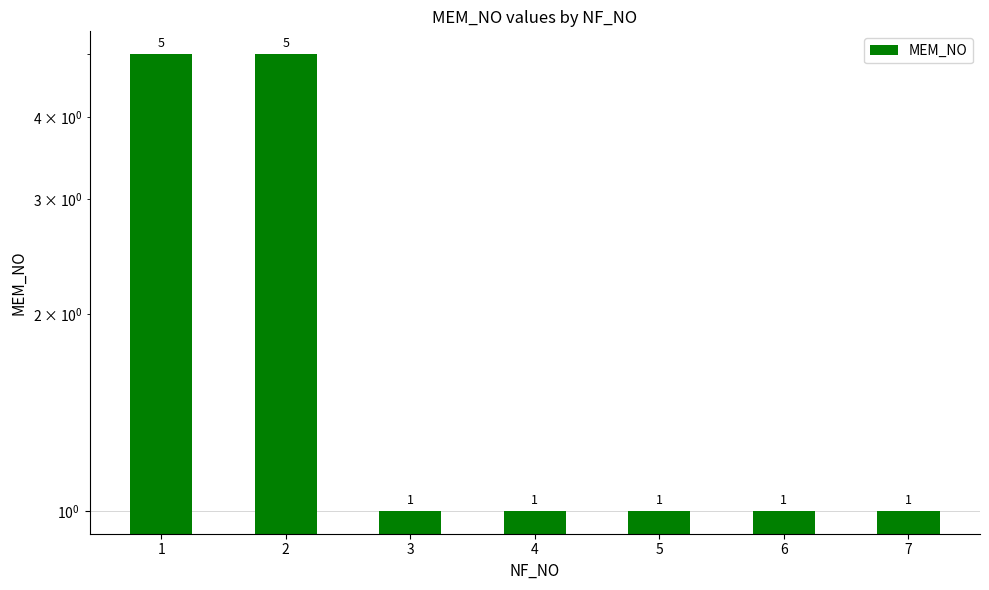

What value does the data have at 3?

1